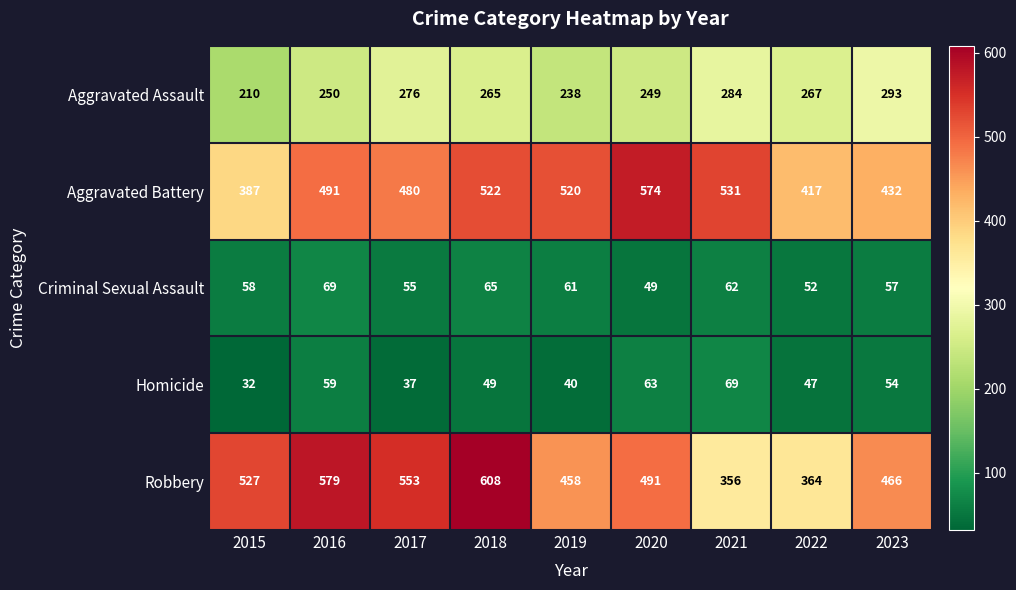

Rank the categories by Homicide value from lowest to highest.

2015, 2017, 2019, 2022, 2018, 2023, 2016, 2020, 2021